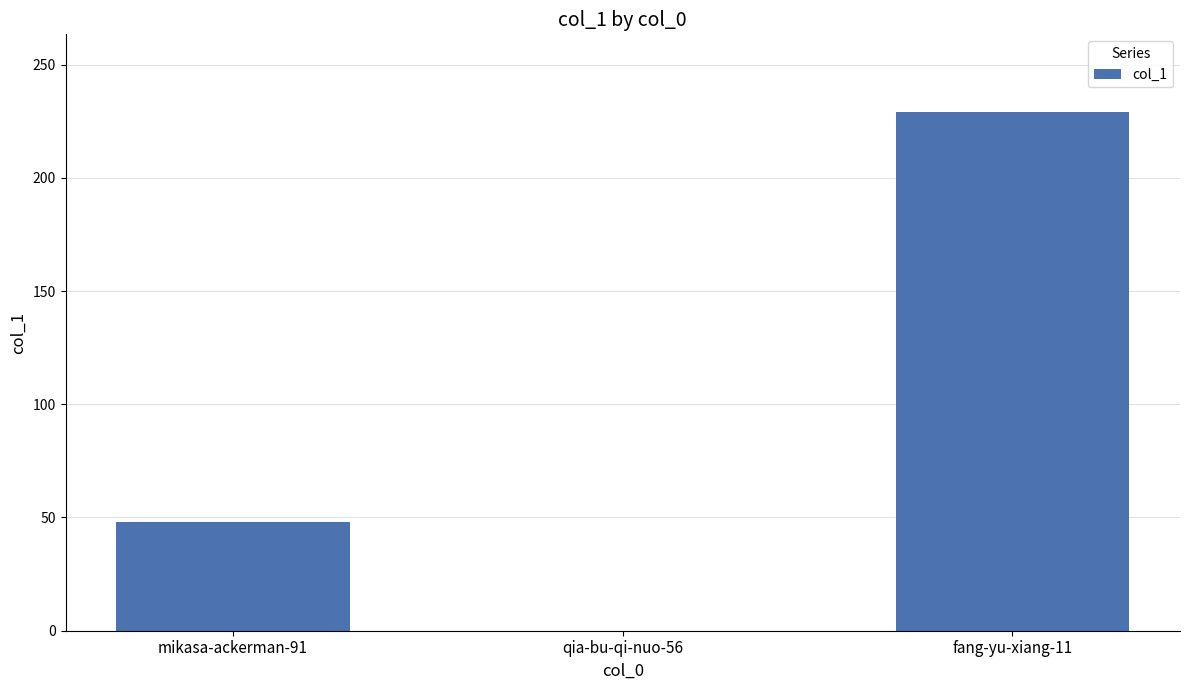

Read the value at mikasa-ackerman-91.

48